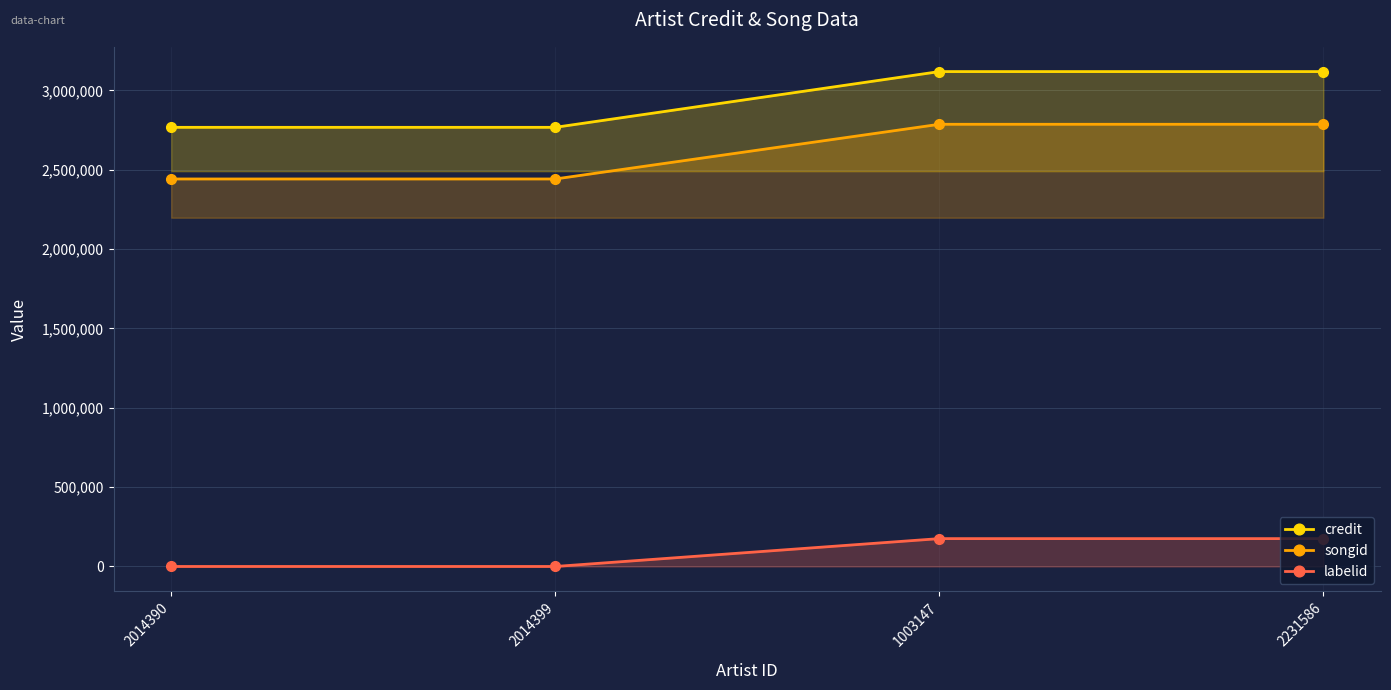

What is the maximum value shown in the chart?

3118057